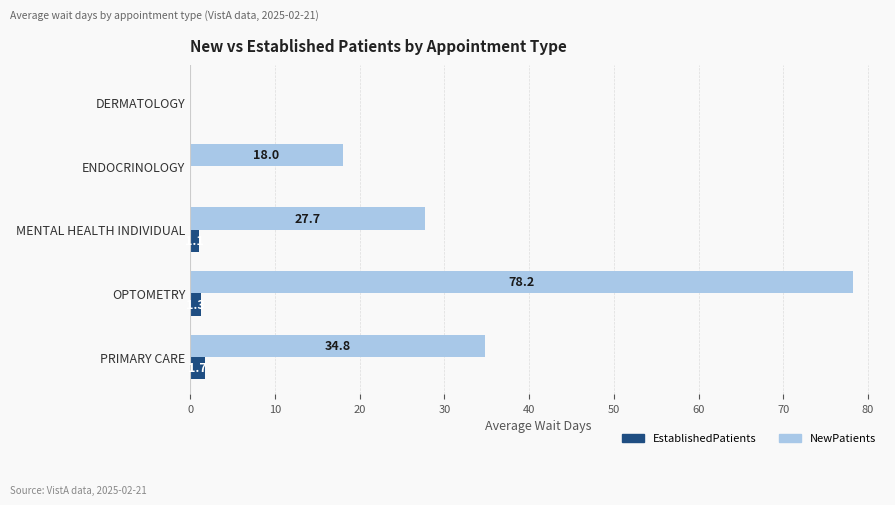

True or false: NewPatients has a value of 0.0 at DERMATOLOGY.

True